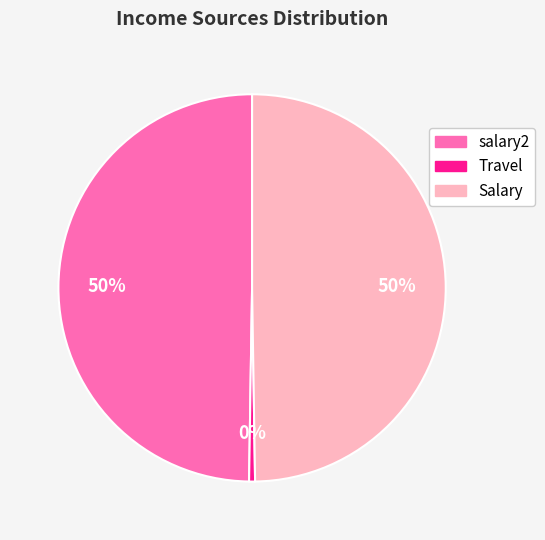

How many slices are in this pie chart?

3